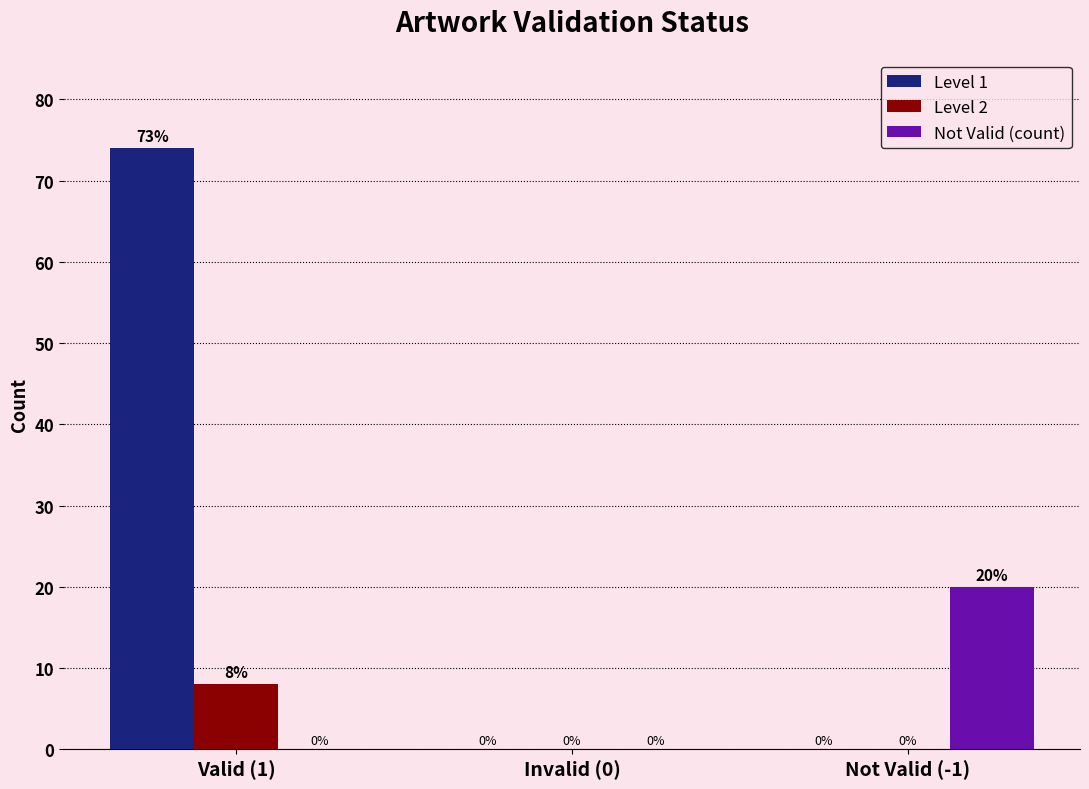

What is the average value of the Level 1 series?

25